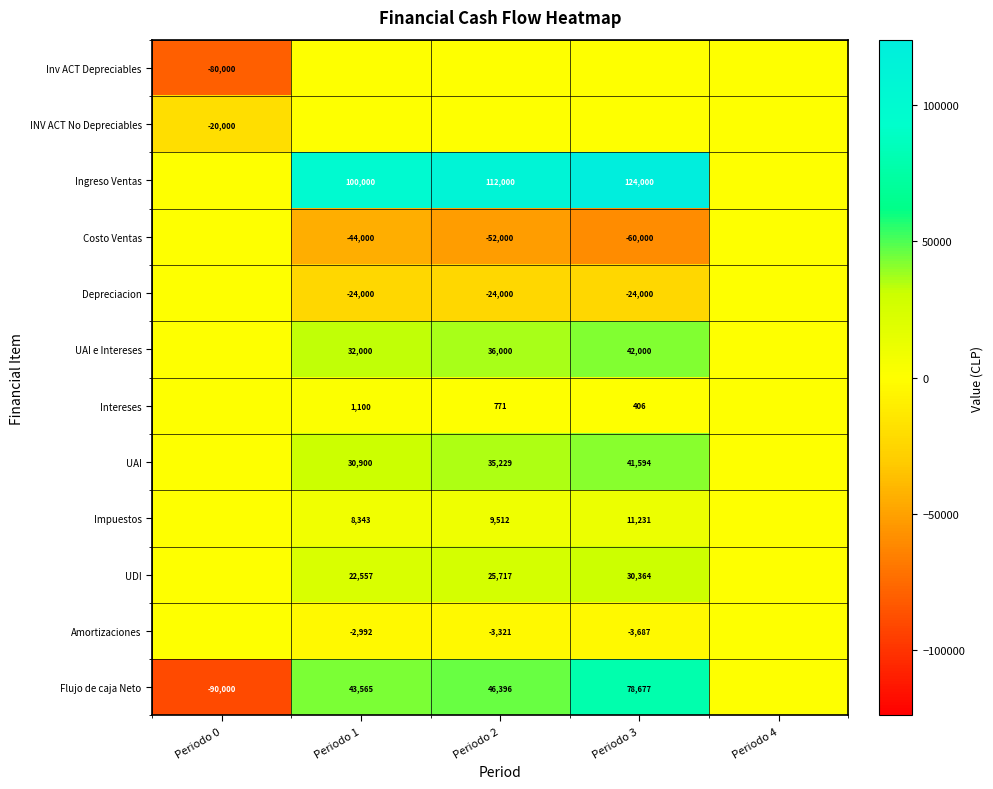

Is it true that Costo Ventas equals -20487 at Periodo 2?

False